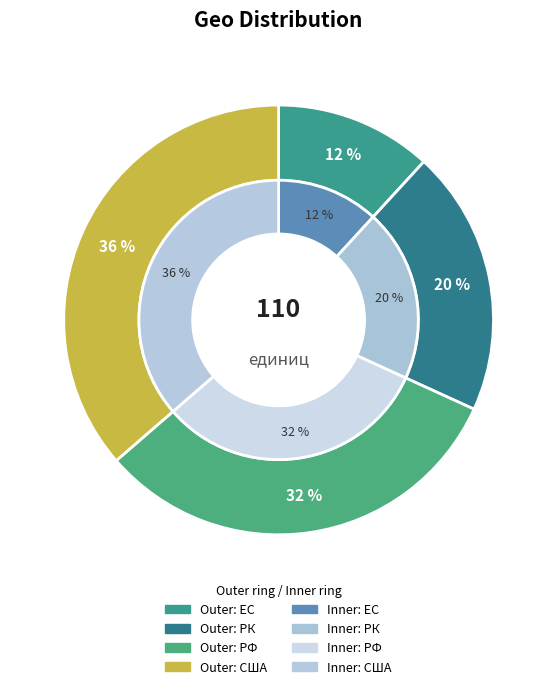

Which slice is the largest?

США